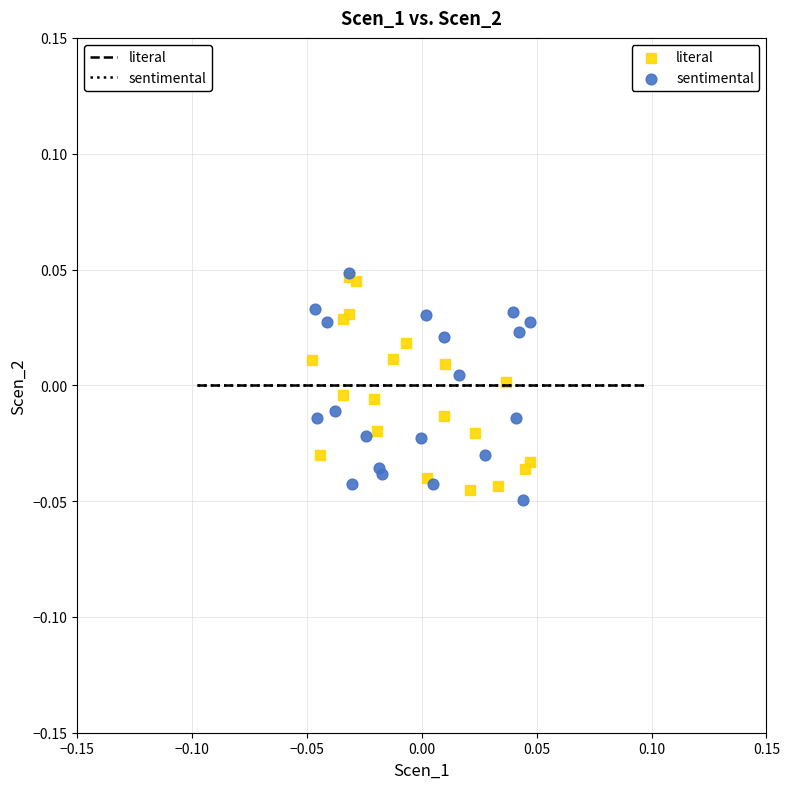

Which series has the largest Y range (max minus min)?

sentimental